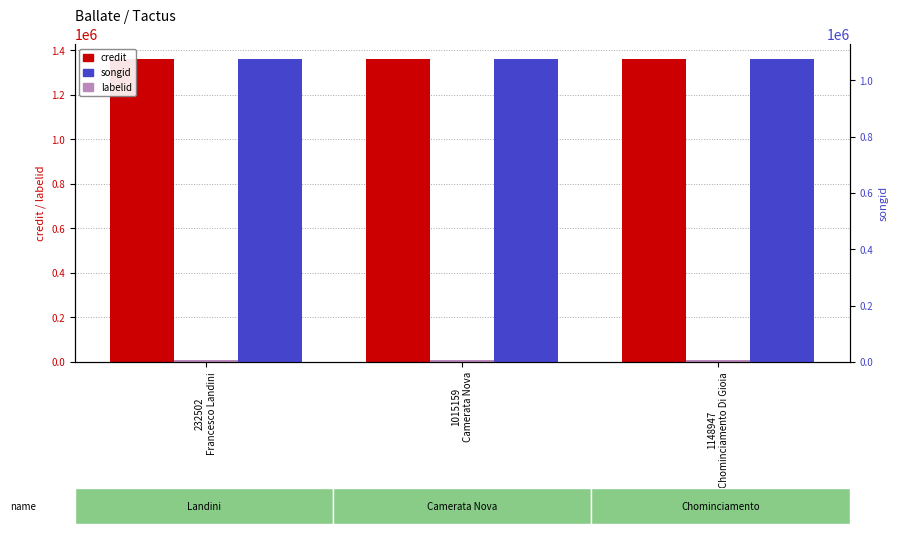

What is the average value of the labelid series?

10371